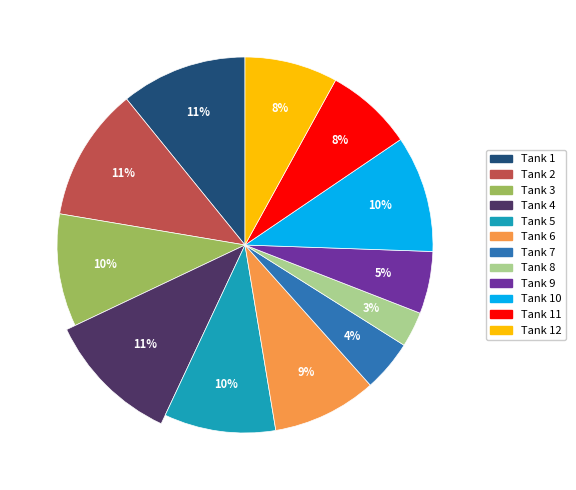

To the nearest percent, what is the difference between the largest and smallest slice percentages?

8%